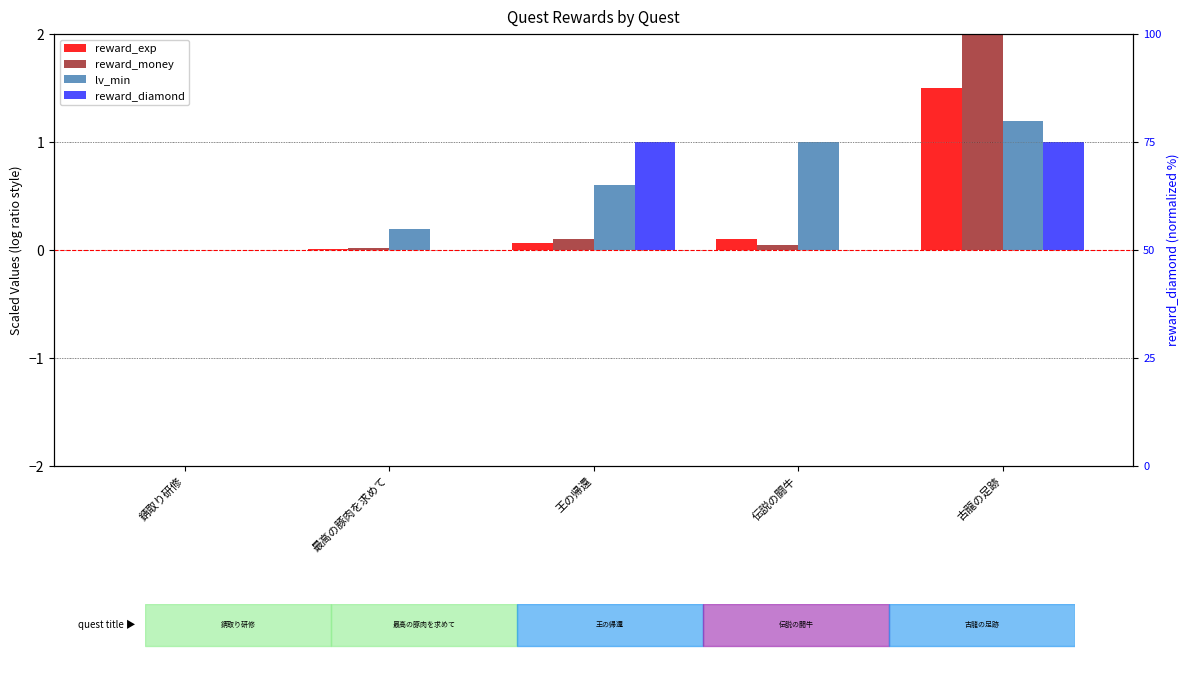

Reading left to right, list all the values displayed in this chart.

reward_exp: 0.0	0.0	0.1	0.1	1.5
reward_money: 0.0	0.0	0.1	0.1	2.0
lv_min: 0.0	0.2	0.6	1.0	1.2
reward_diamond: 0.0	0.0	1.0	0.0	1.0